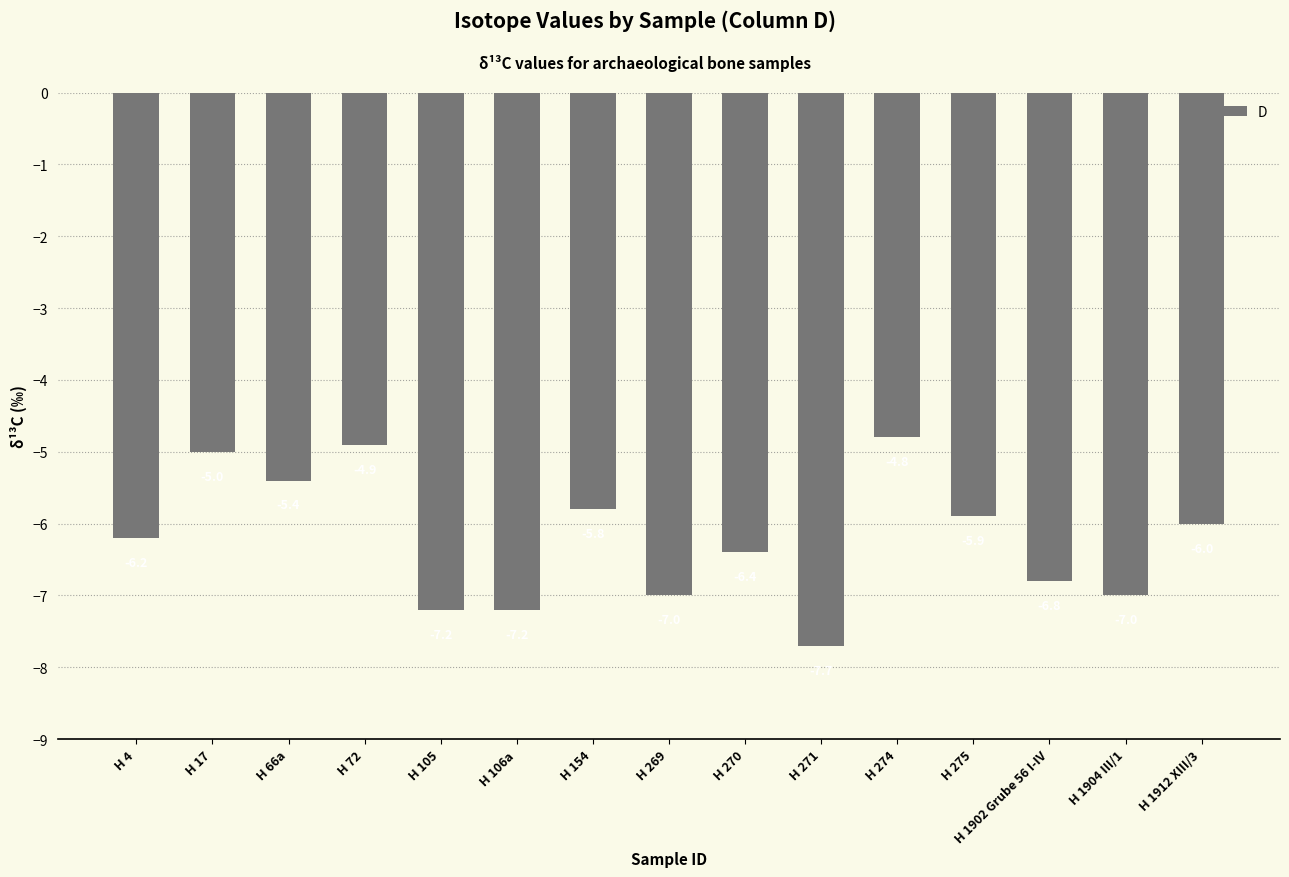

Reading right to left, list all the values displayed in this chart.

-6.0	-7.0	-6.8	-5.9	-4.8	-7.7	-6.4	-7.0	-5.8	-7.2	-7.2	-4.9	-5.4	-5.0	-6.2